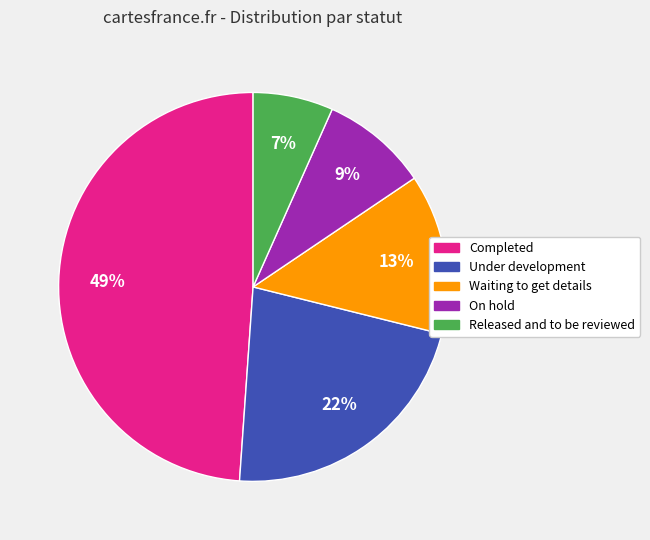

What percentage is the Under development slice, to the nearest percent?

22%